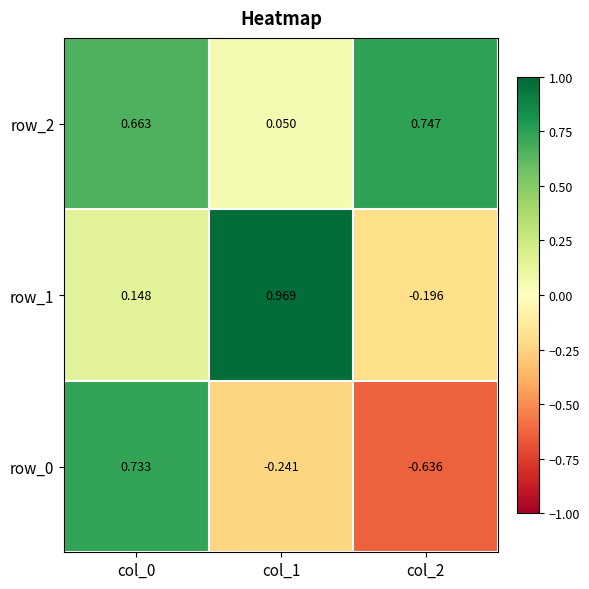

What is the difference between the row_2 values at col_0 and col_1?

0.6